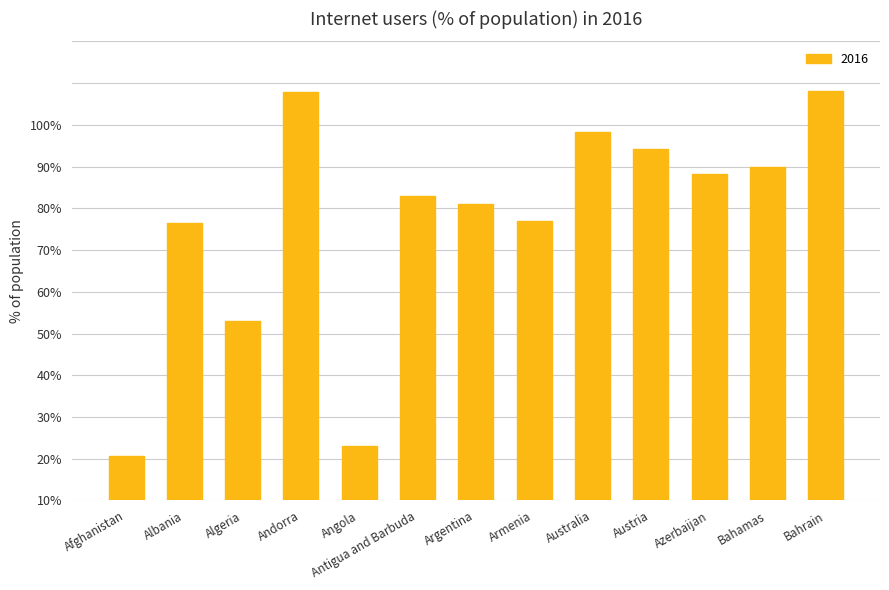

Reading right to left, list all the values displayed in this chart.

Bahrain=98.0	Bahamas=80.0	Azerbaijan=78.2	Austria=84.3	Australia=88.2	Armenia=67.0	Argentina=71.0	Antigua and Barbuda=73.0	Angola=13.0	Andorra=97.9	Algeria=42.9	Albania=66.4	Afghanistan=10.6